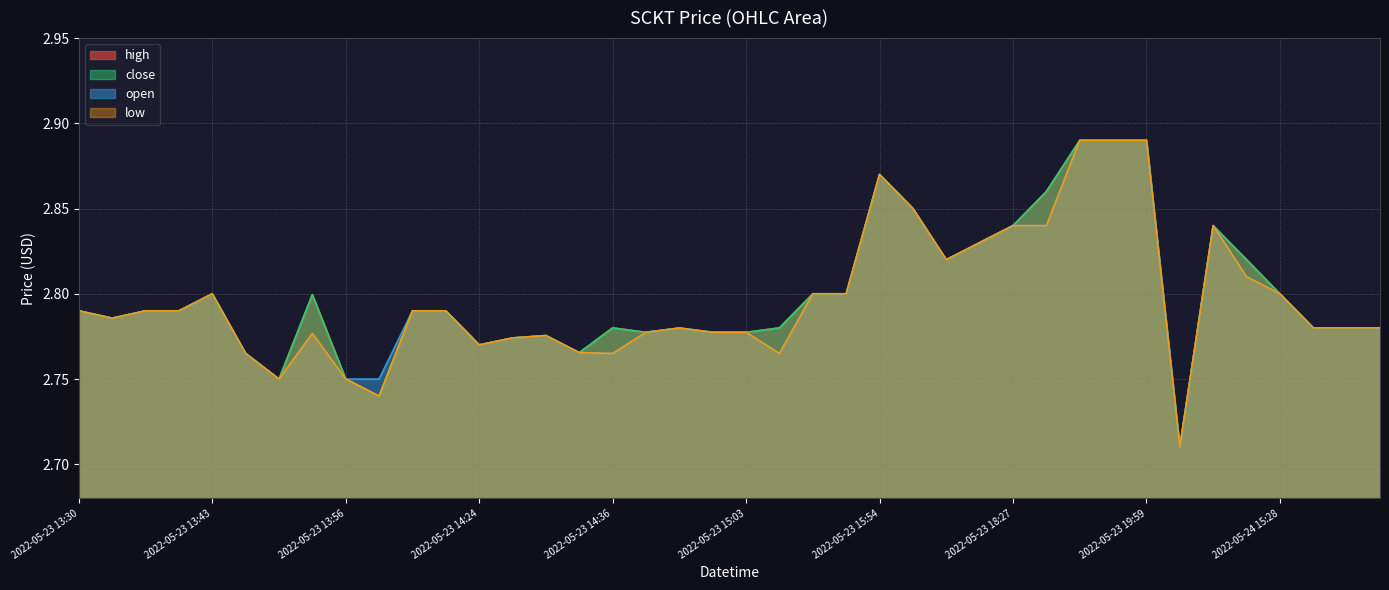

How many interior local peaks does the close series have?

7